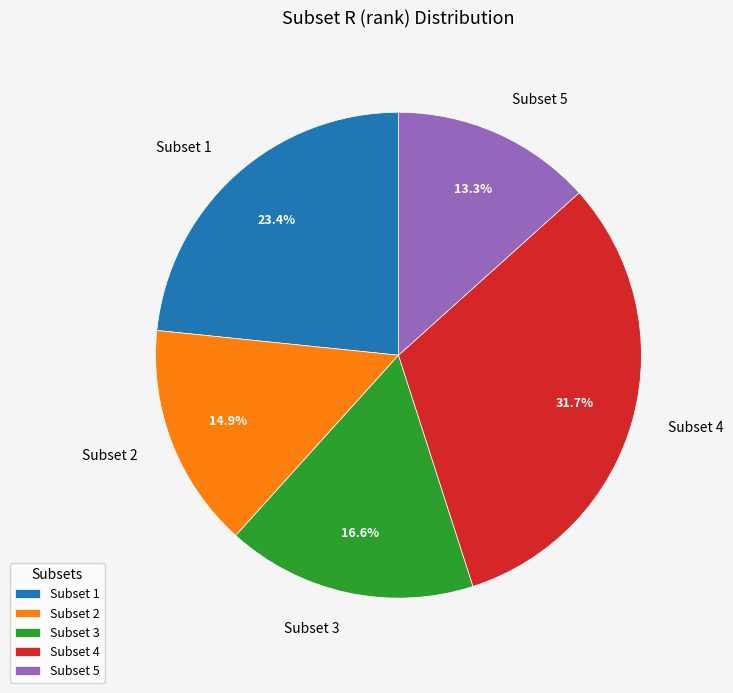

To the nearest percent, what percentage of the pie is Subset 2?

15%